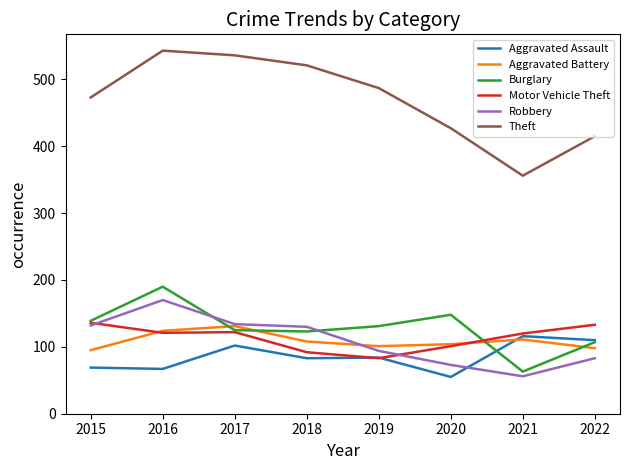

Is the value of Burglary at 2021 greater than the value of Aggravated Battery at 2022?

No